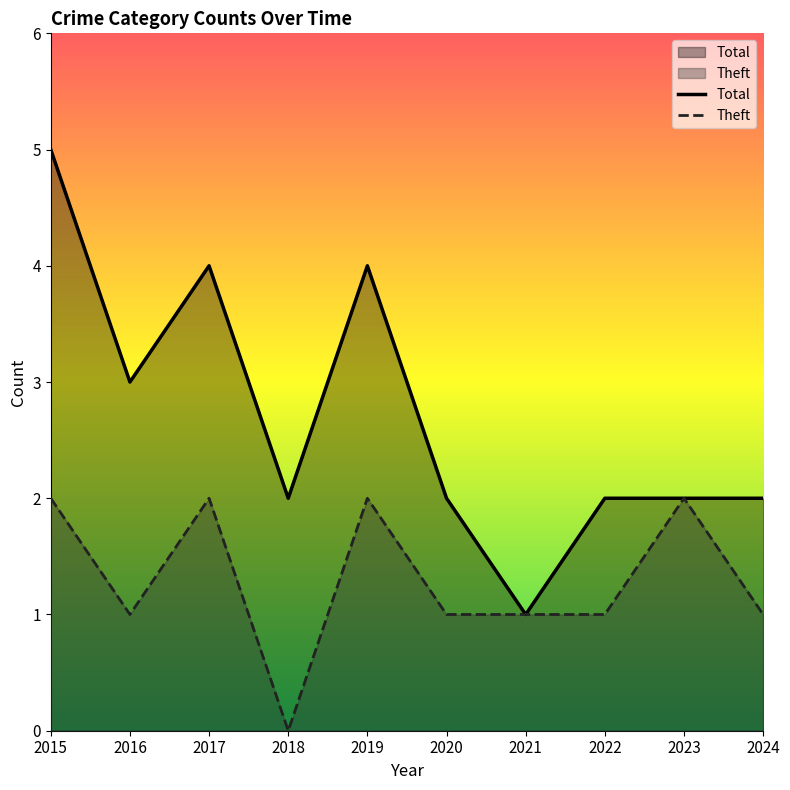

What is the highest value of the Total series?

5